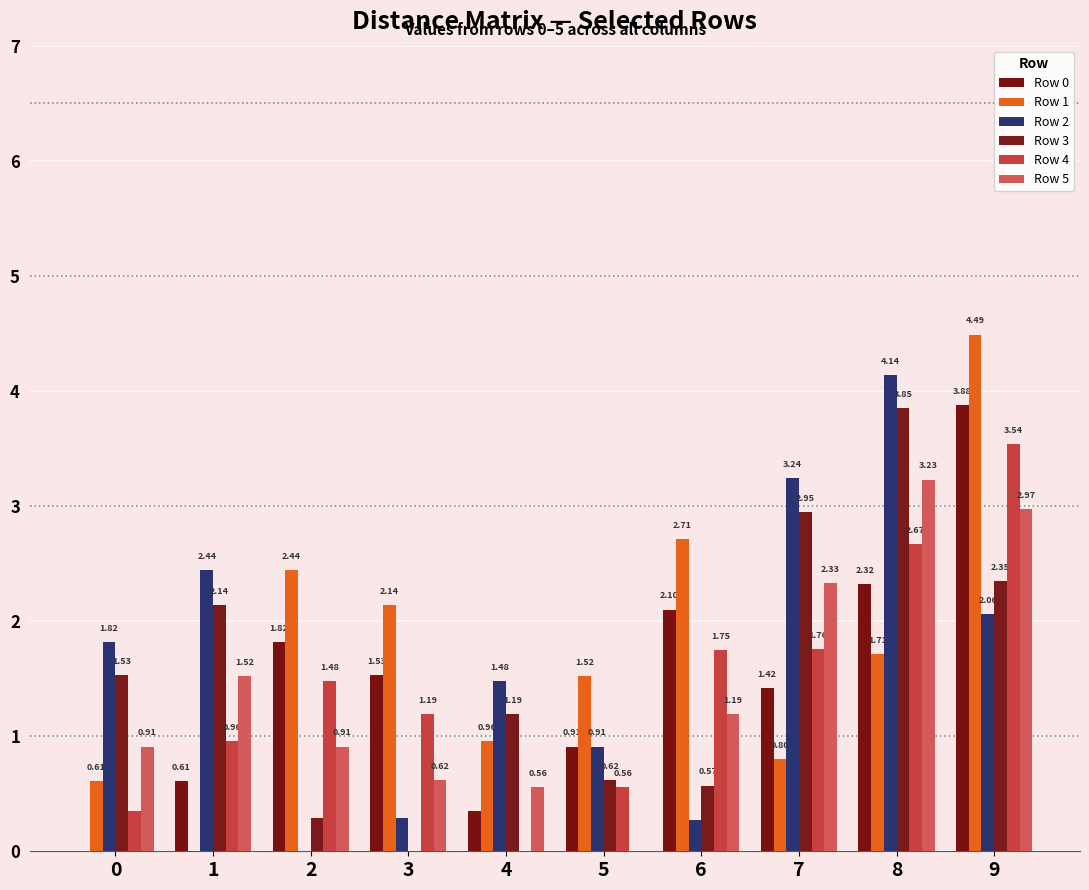

What is the value of the Row 3 bar at the 7th from the left?

0.6